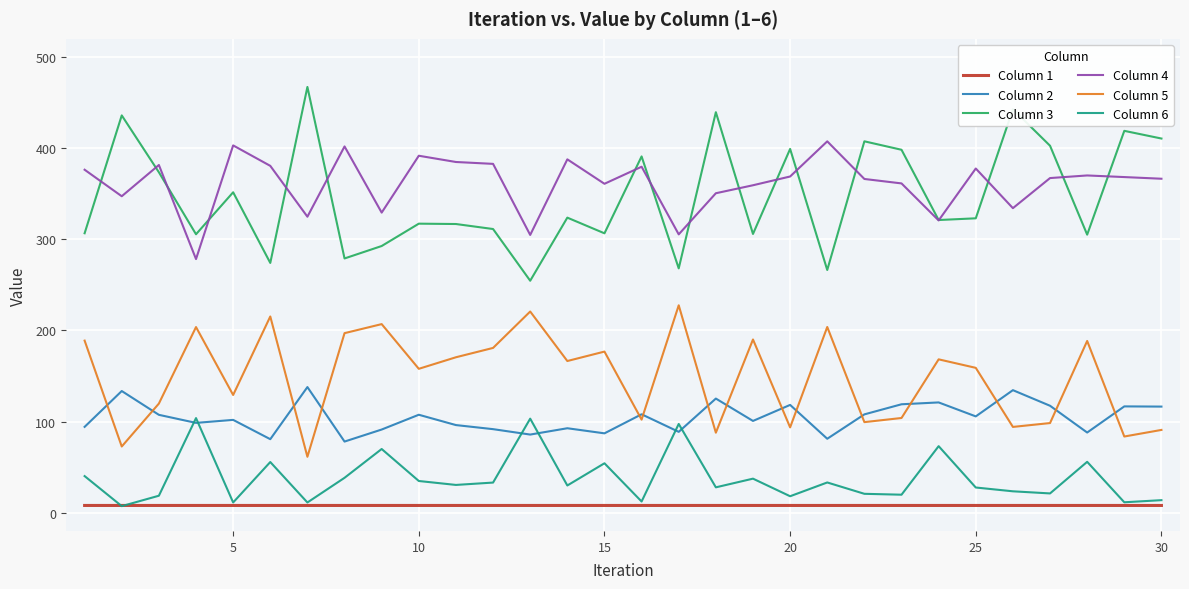

In Column 3, how many points are higher than both neighbors (excluding endpoints)?

11